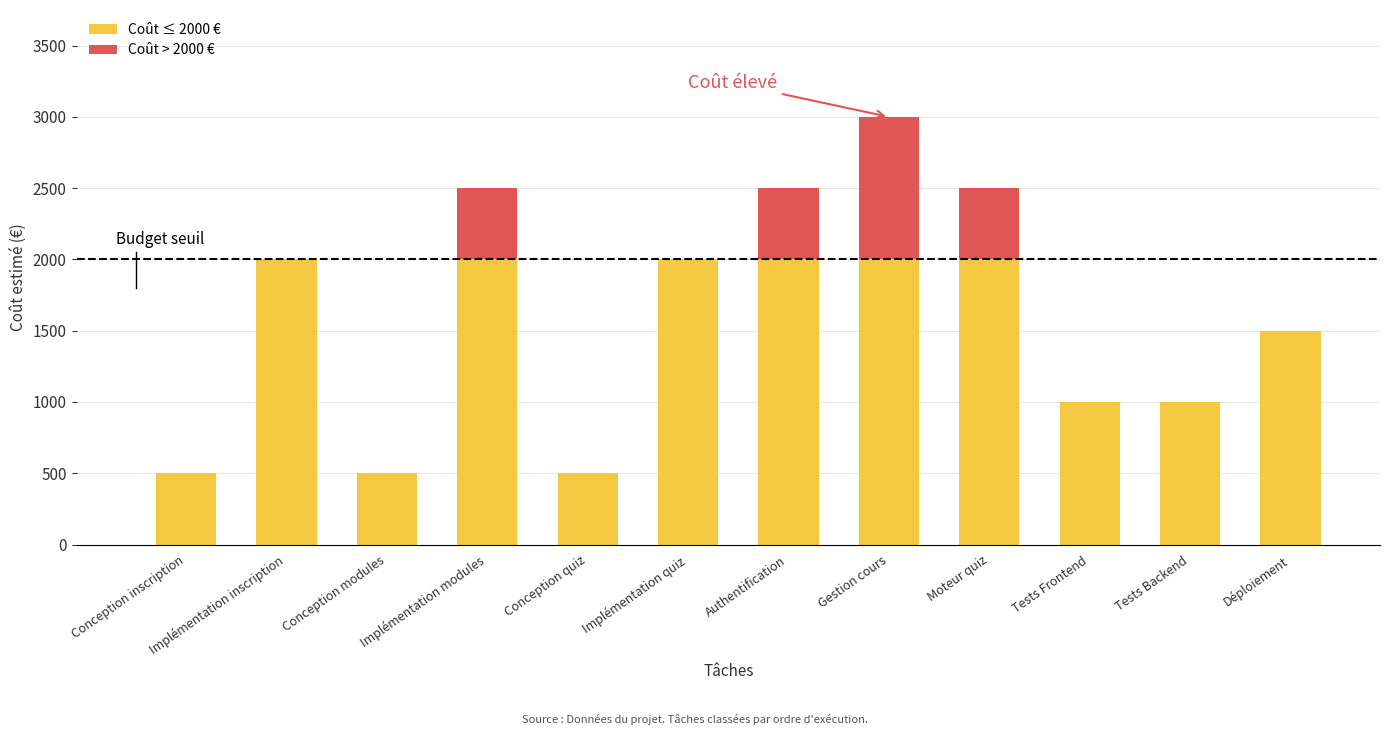

Is it true that Coût ≤ 2000 € equals 500 at Conception quiz?

True